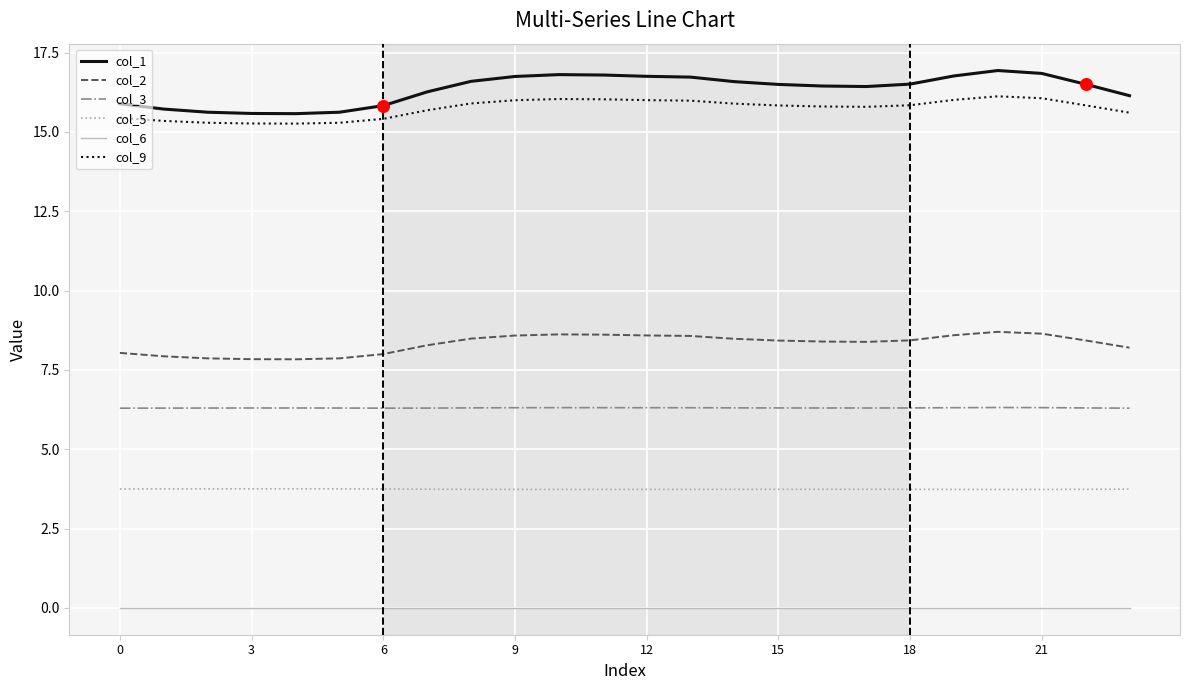

What are all the series names shown in the legend?

col_1, col_2, col_3, col_5, col_6, col_9